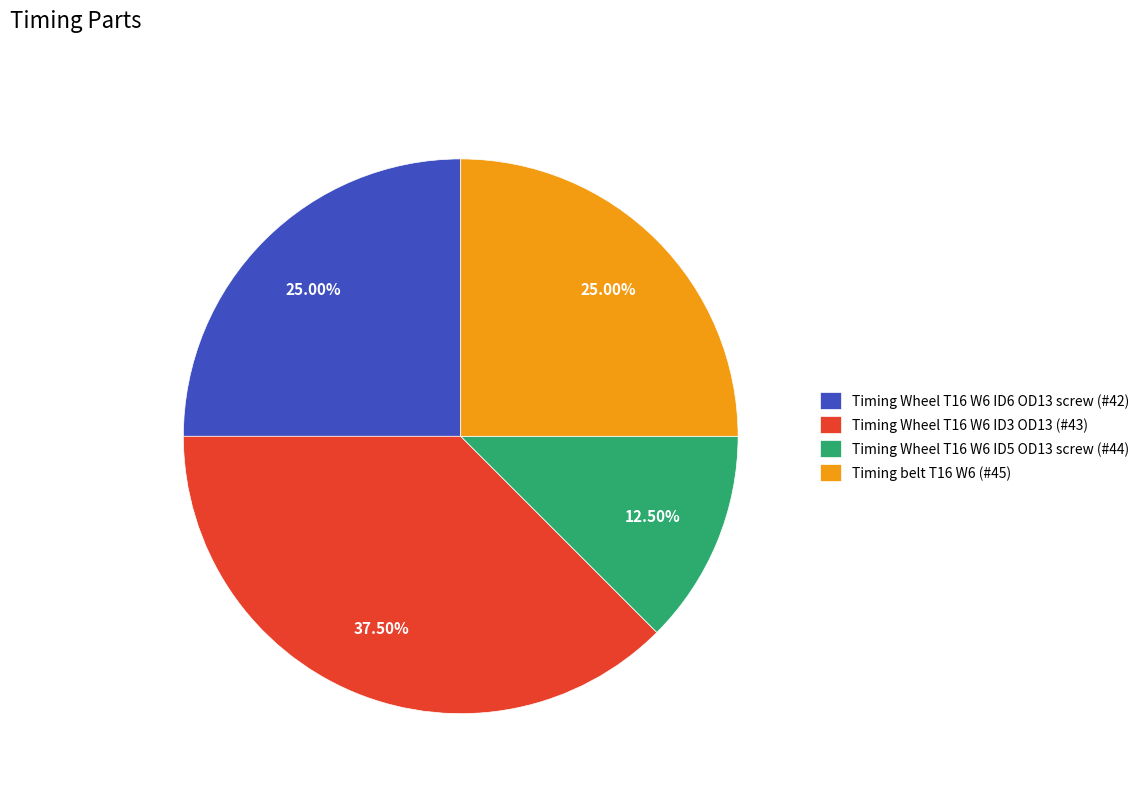

Is there a majority slice in this chart?

No